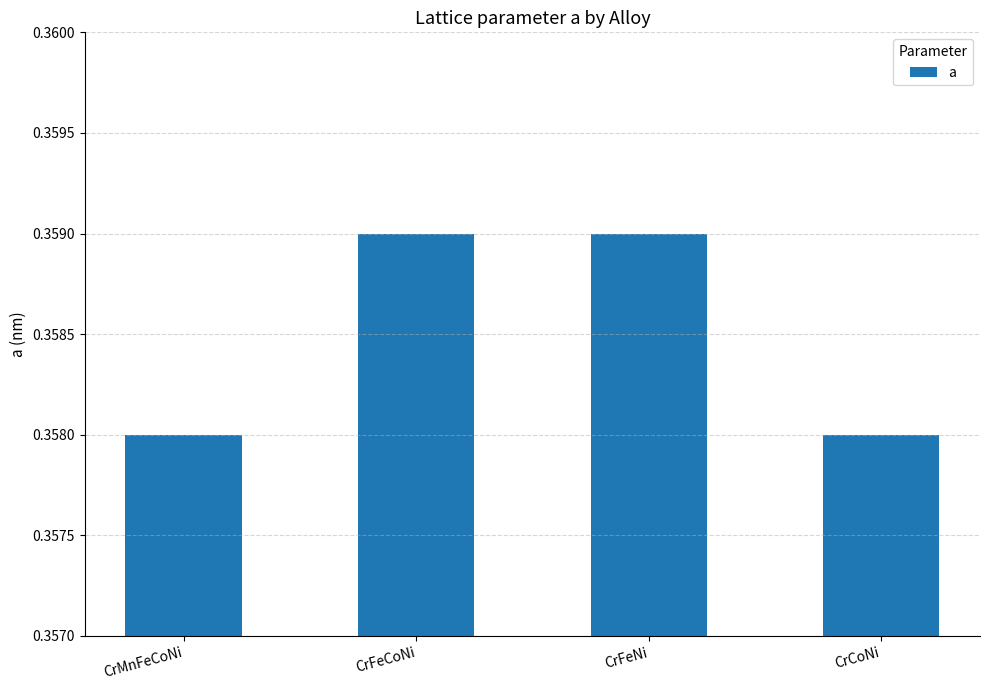

Count the values in the range 0 to 1.

4